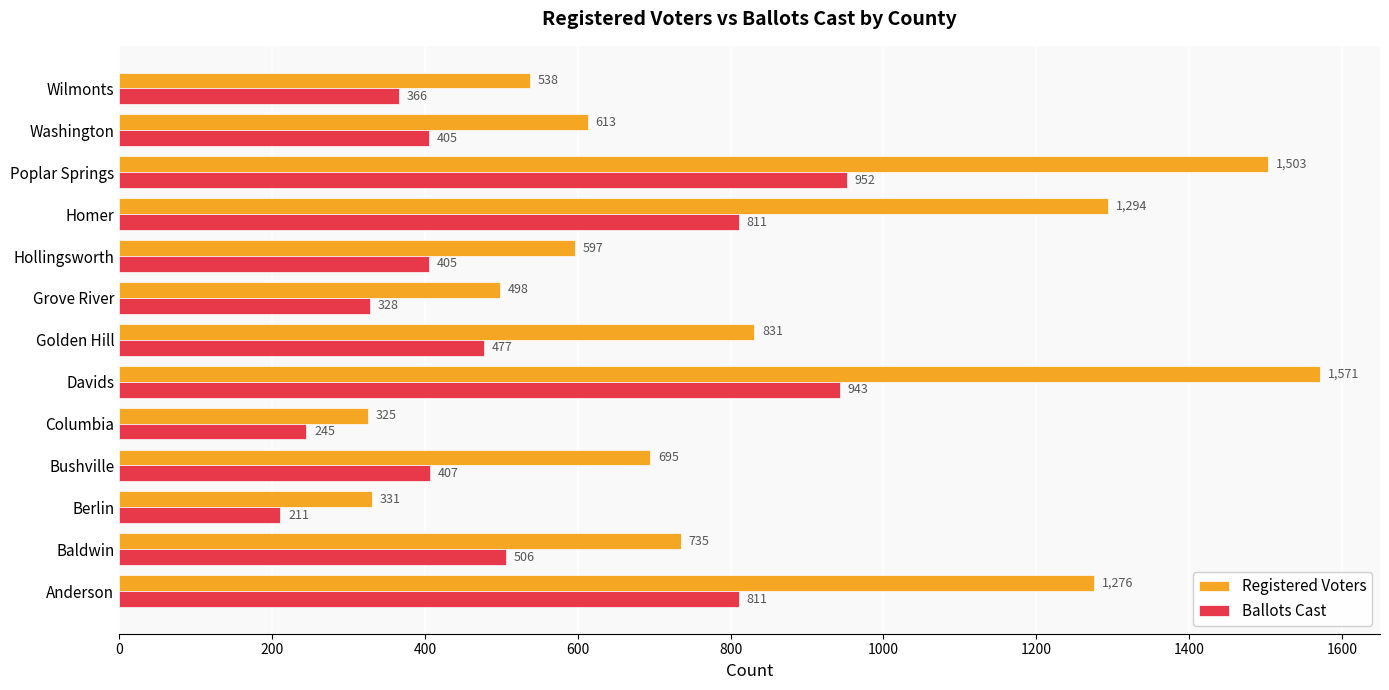

Which series has the largest range (max minus min)?

Registered Voters